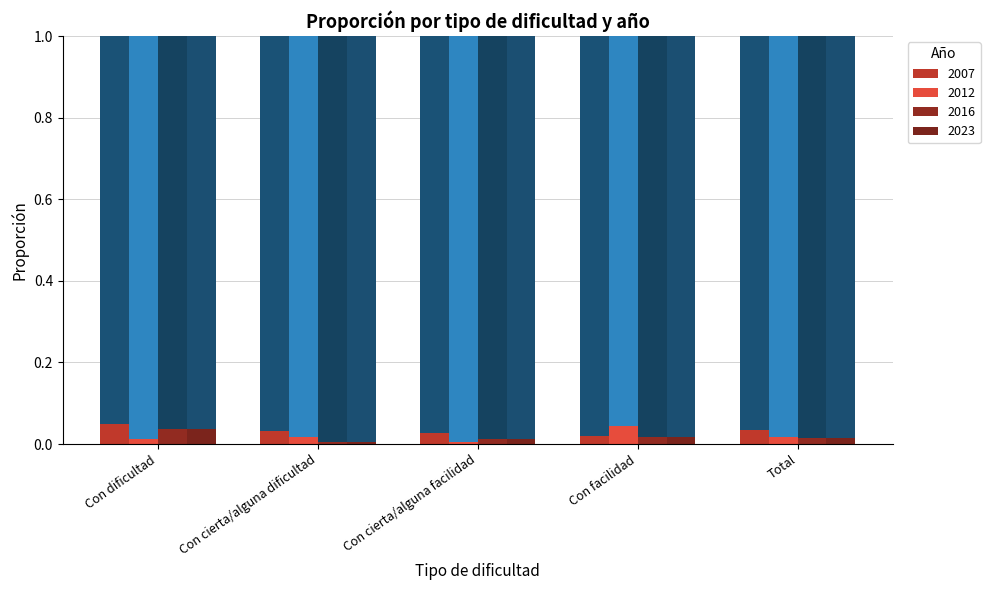

Is it true that 2007 Total equals 0.0 at Con facilidad?

False